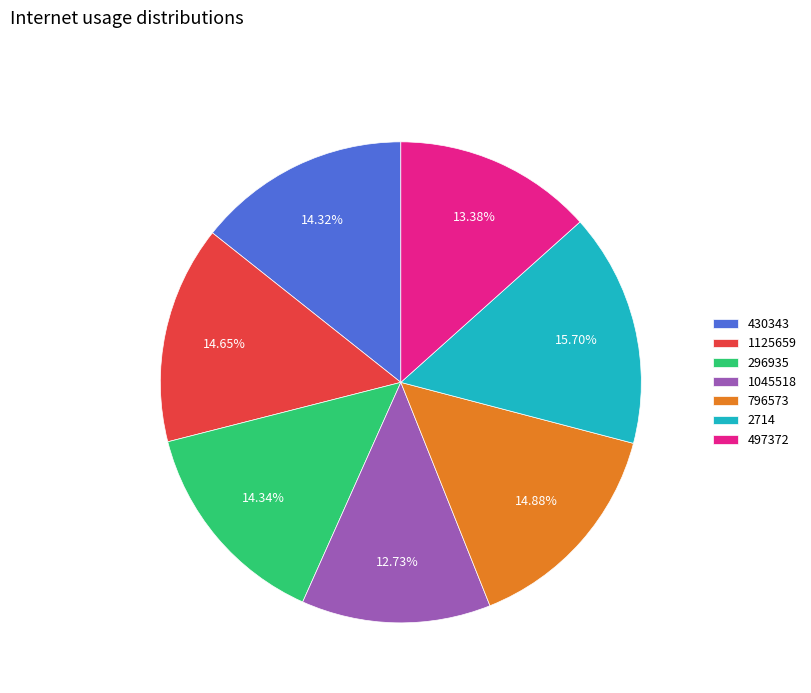

Count the number of slices in the pie.

7